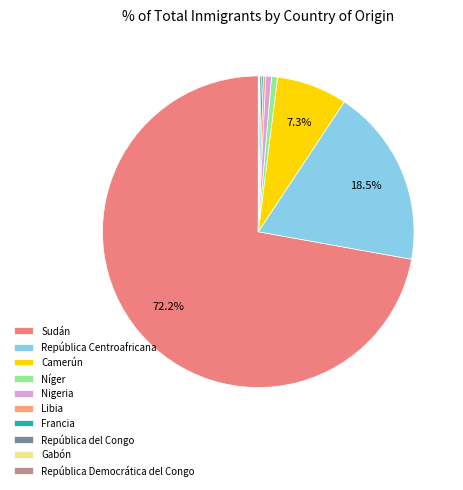

What is the ratio of the value at República Centroafricana to the value at Libia?

71.4